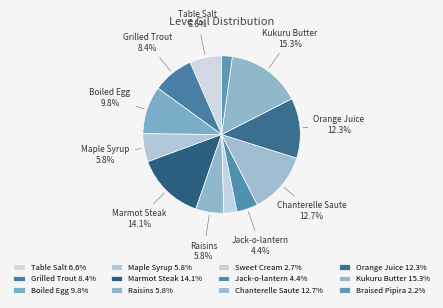

Is it true that Grilled Trout is 8% of the pie?

True